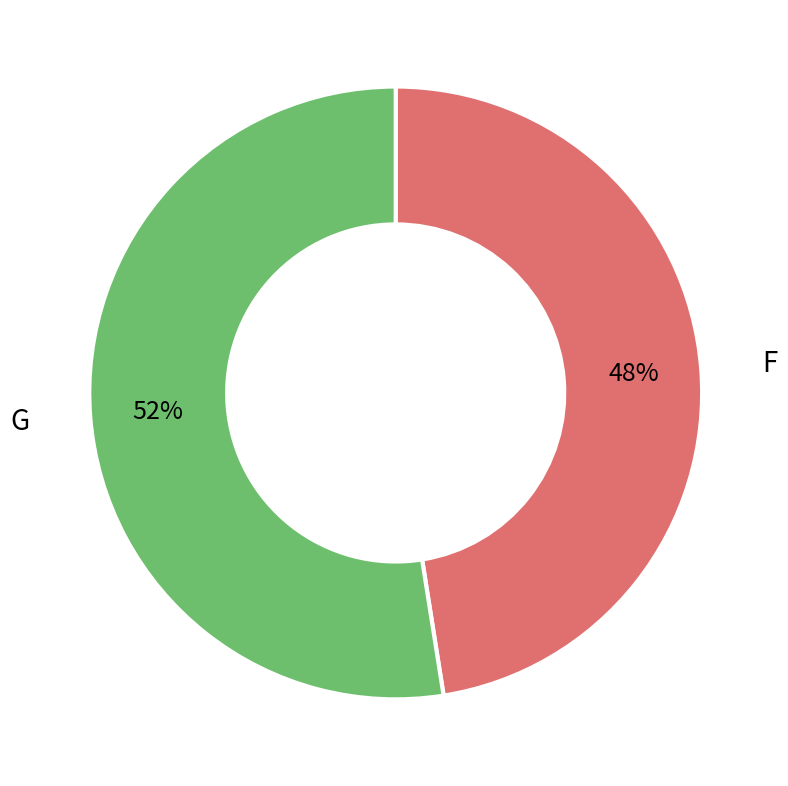

The F slice represents 48% of the pie. True or false?

True